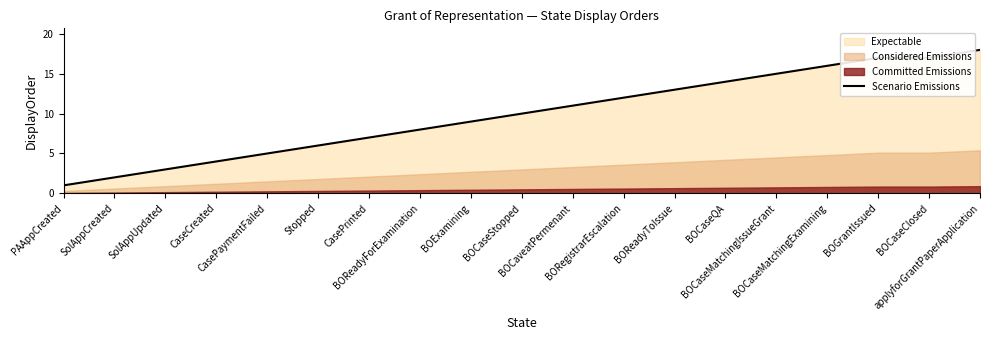

Between Stopped and BOExamining, which is larger?

BOExamining